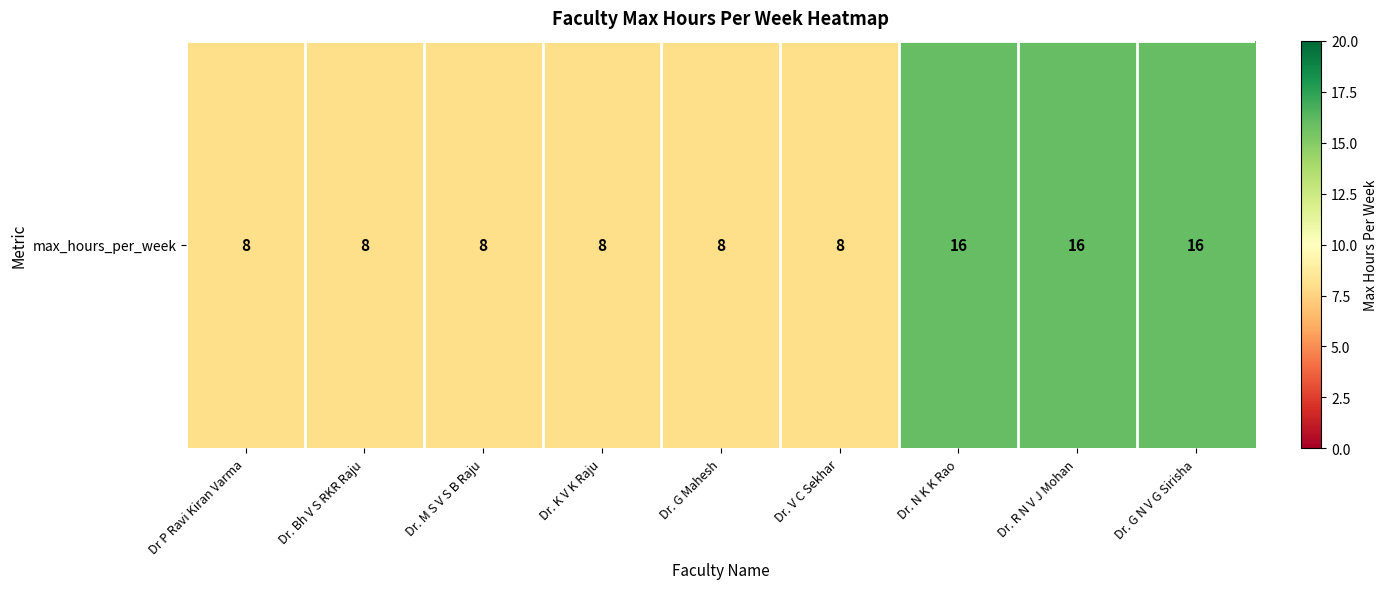

What is the maximum value shown in the chart?

16